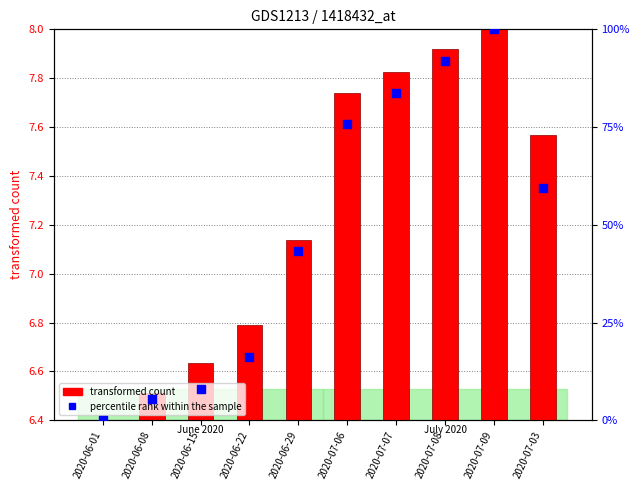

What is the total value across all series at 2020-06-01?

6.4